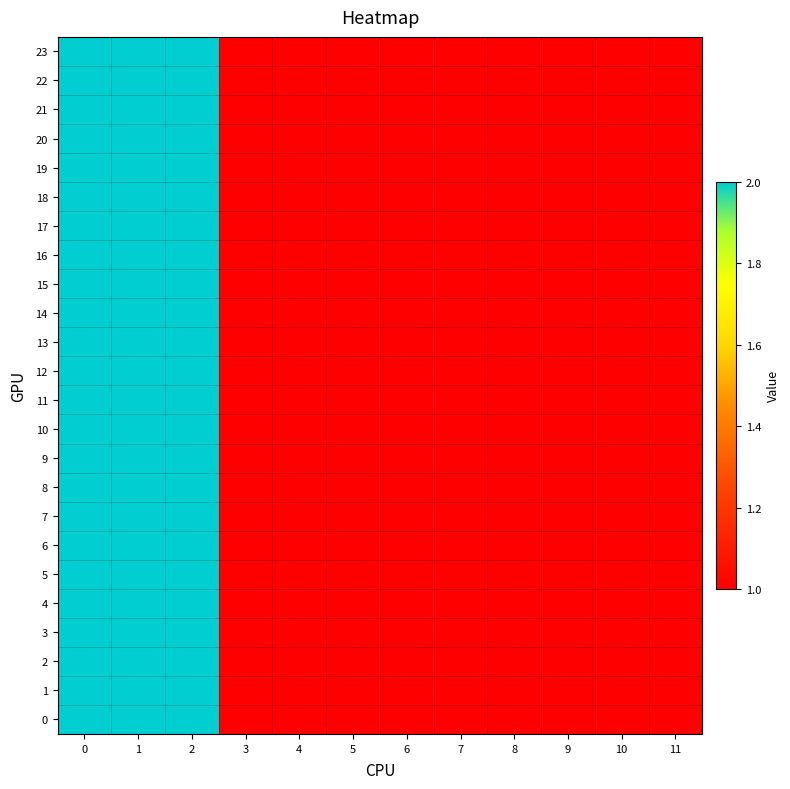

At how many categories does at least one series exceed 1?

3